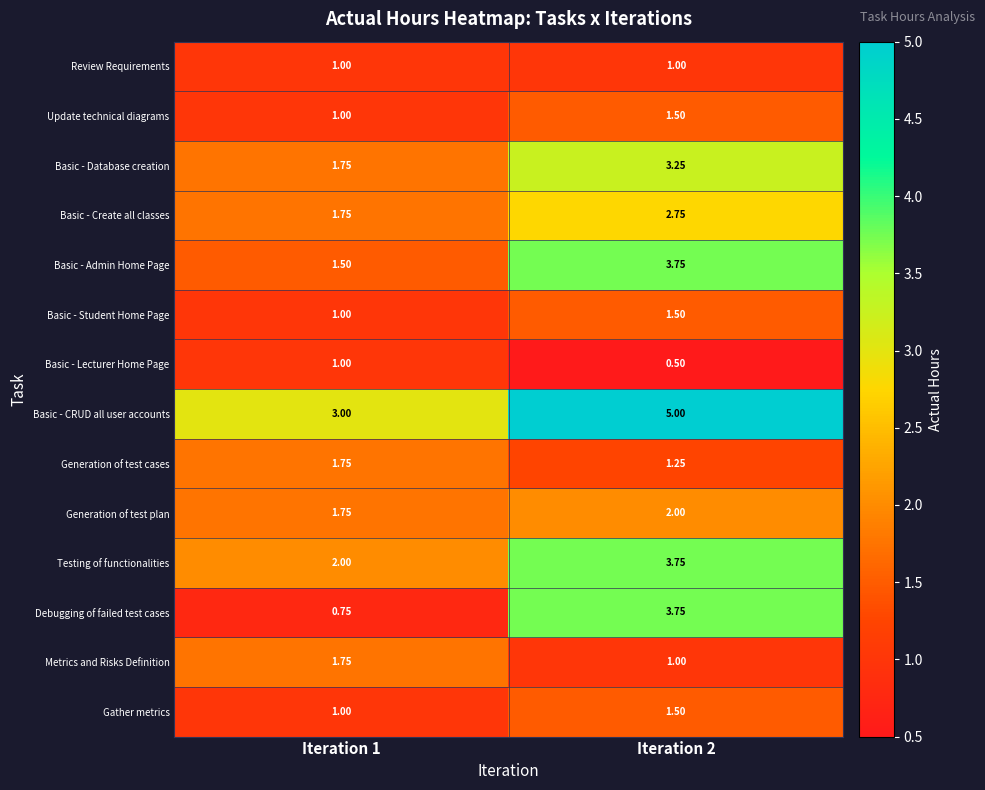

Which series changed the most between Iteration 1 and Iteration 2?

Debugging of failed test cases